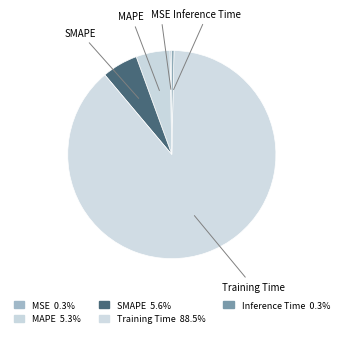

Count the number of slices in the pie.

5